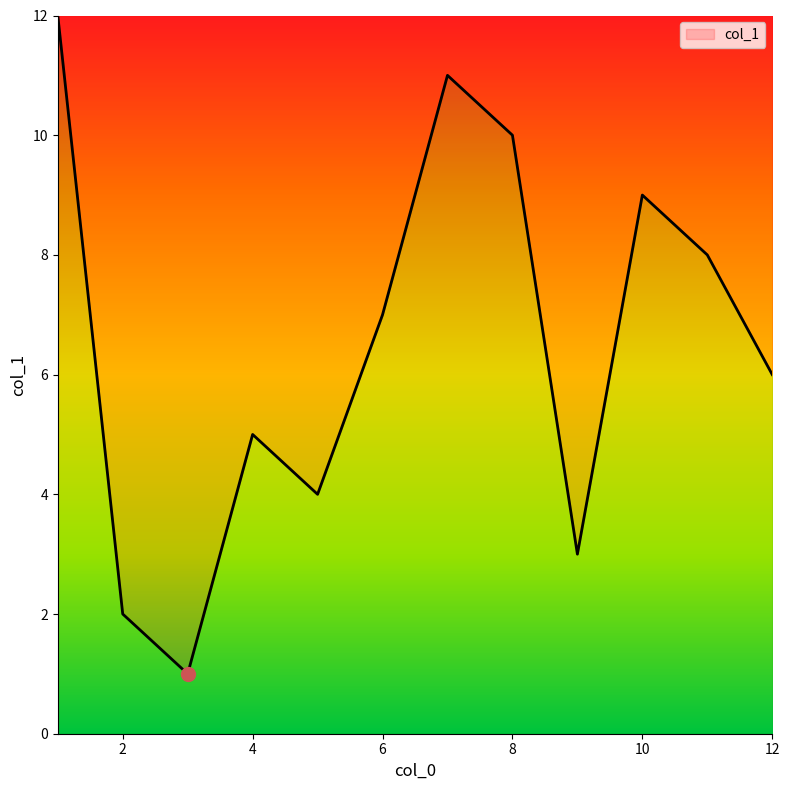

What is the difference between the maximum and minimum values?

11